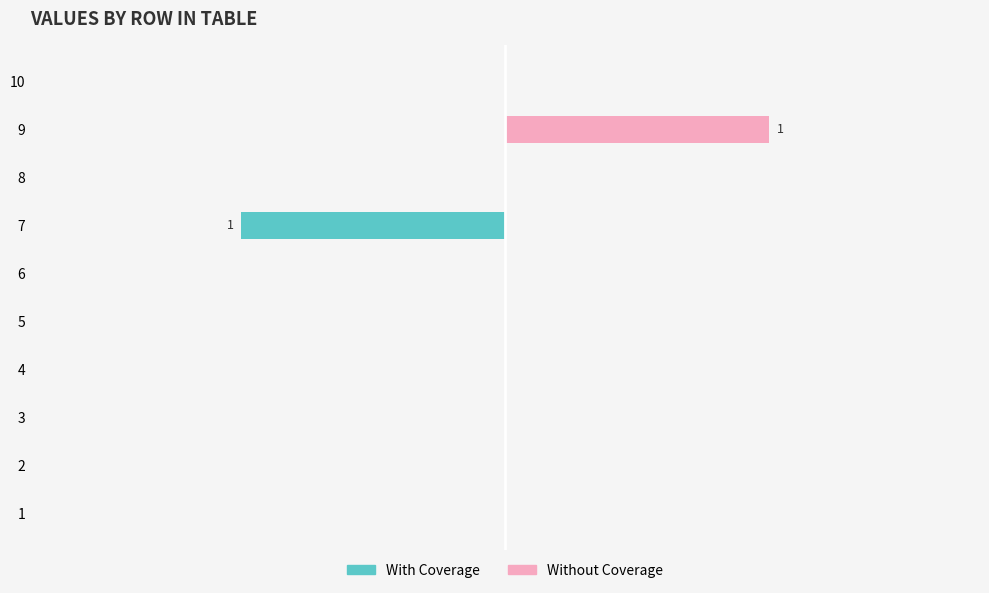

The With Coverage series shows 0 at 4. True or false?

False